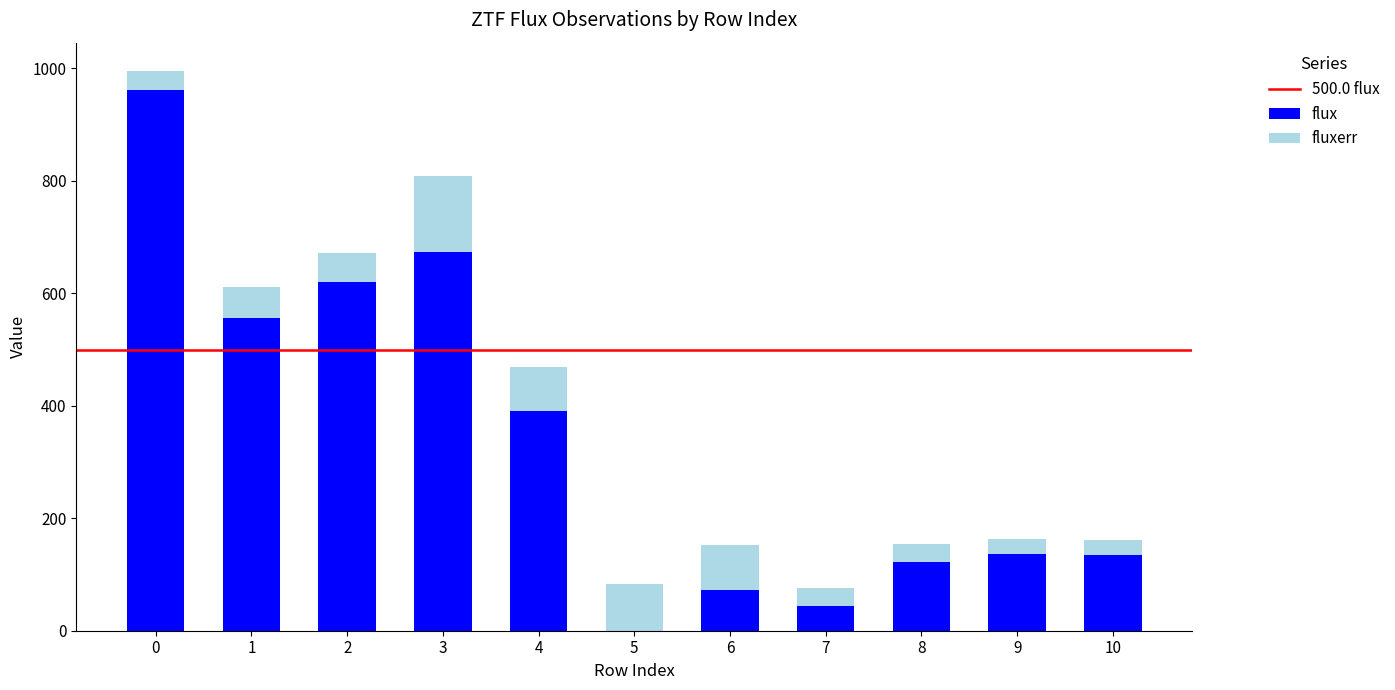

The value of flux at 0 is 578.2. True or false?

False